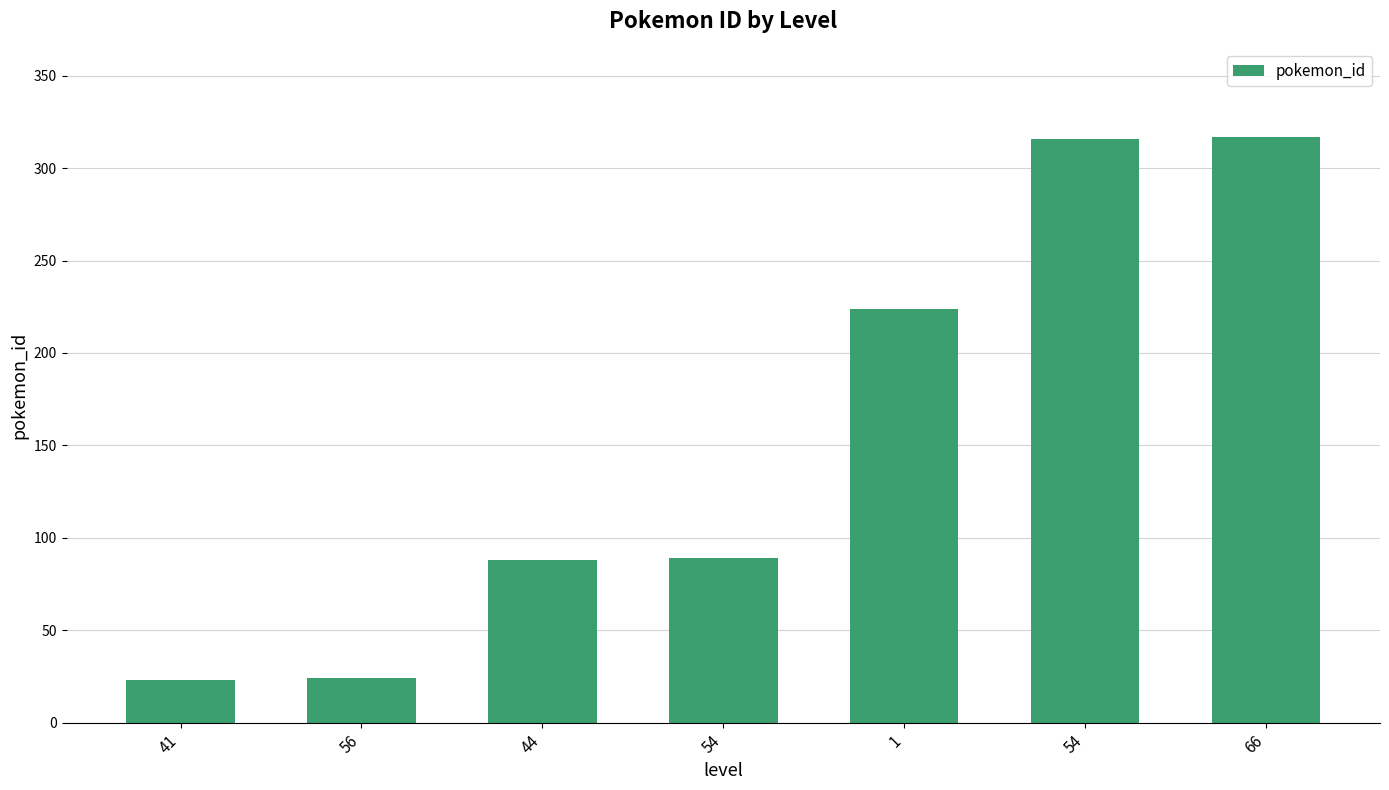

Count the number of categories in the chart.

7